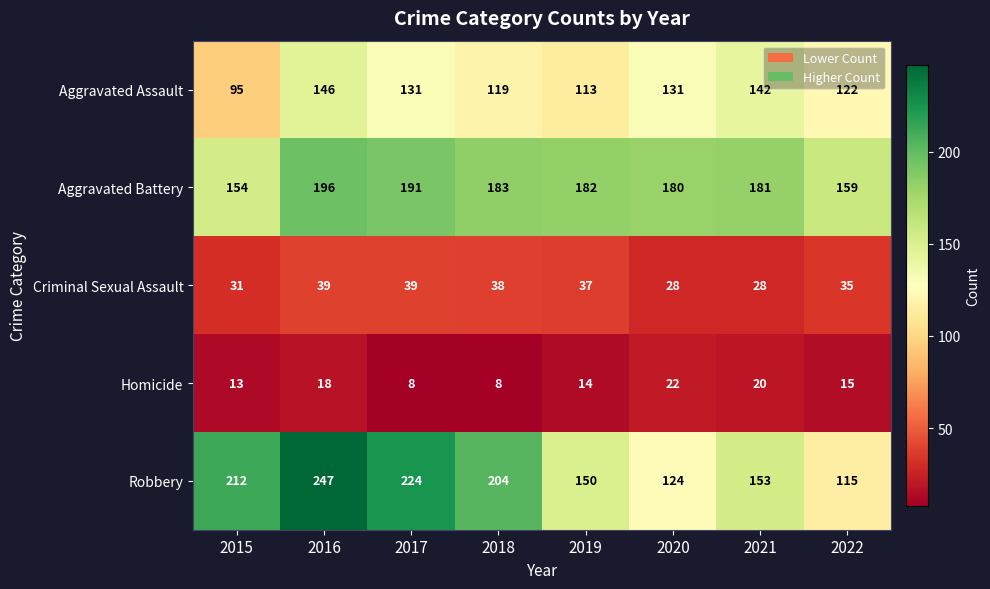

What is the average value of the Homicide series?

15